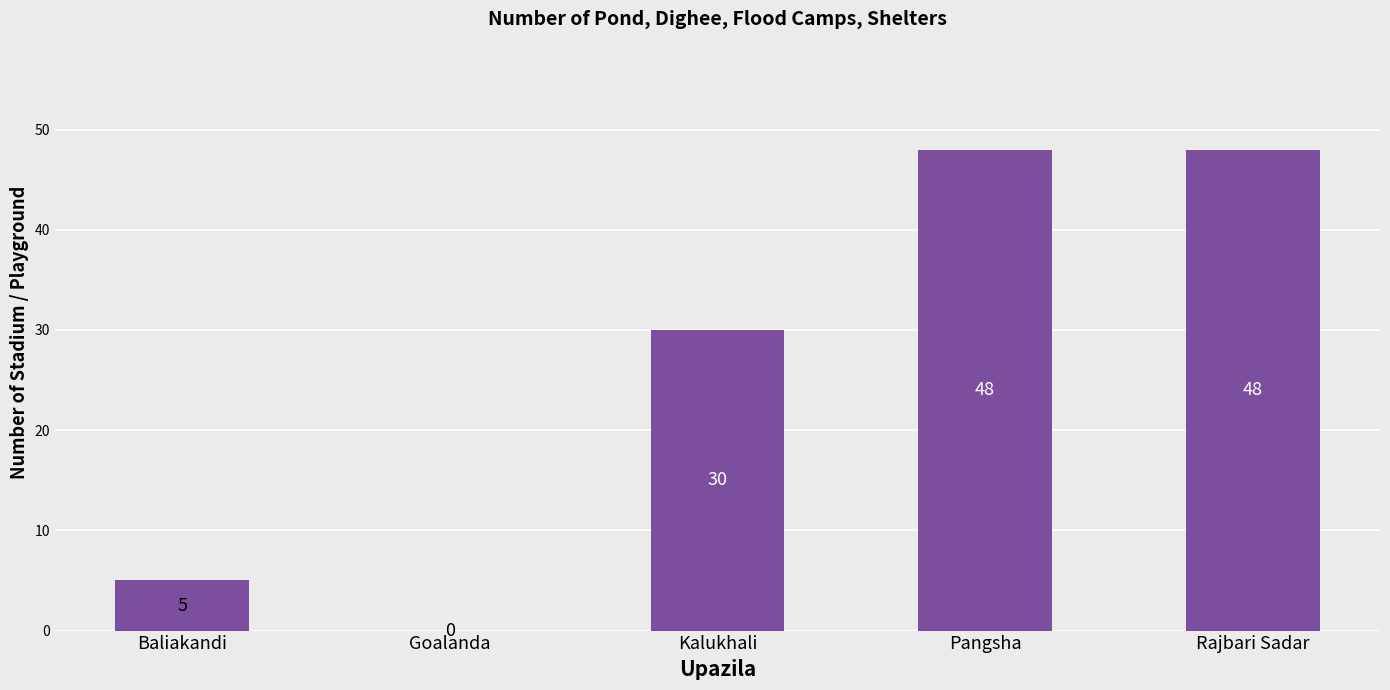

Reading left to right, list all the values displayed in this chart.

Baliakandi=5	Goalanda=0	Kalukhali=30	Pangsha=48	Rajbari Sadar=48